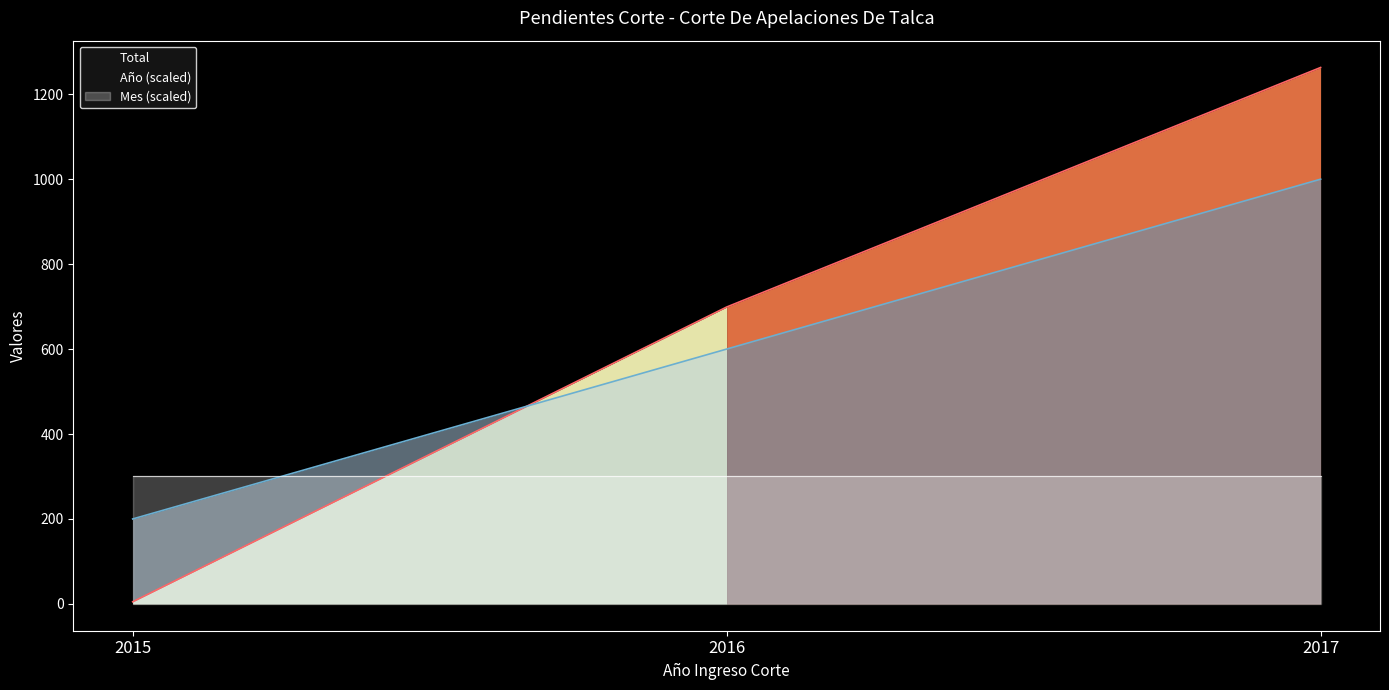

Is it true that Total equals 1859.6 at 2017?

False